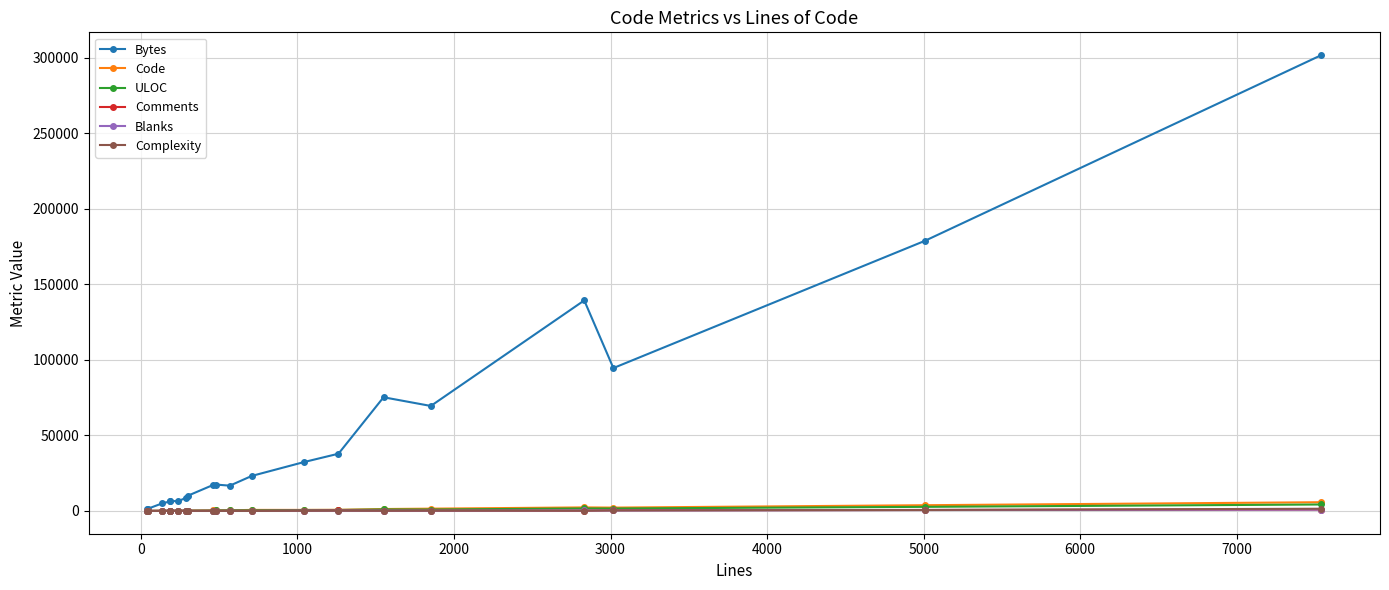

At how many categories does at least one series exceed 45556?

6